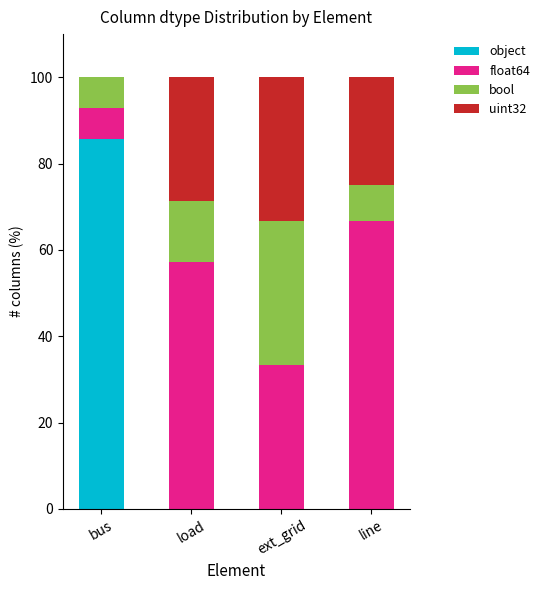

The object series shows 39.3 at ext_grid. True or false?

False